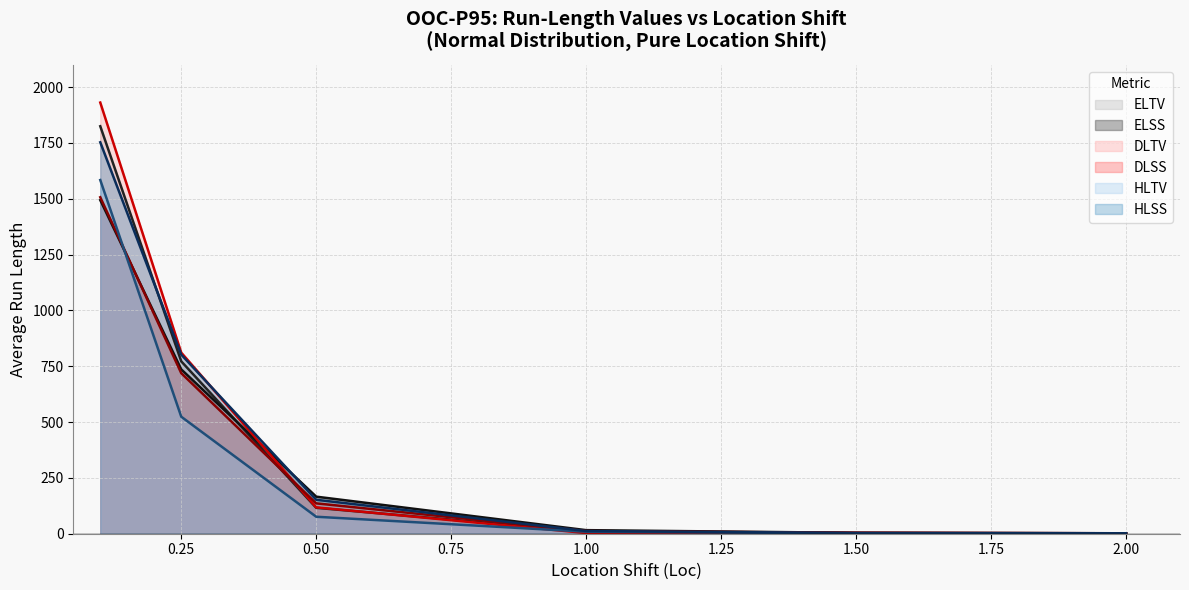

True or false: HLSS and HLTV cross at least once.

False